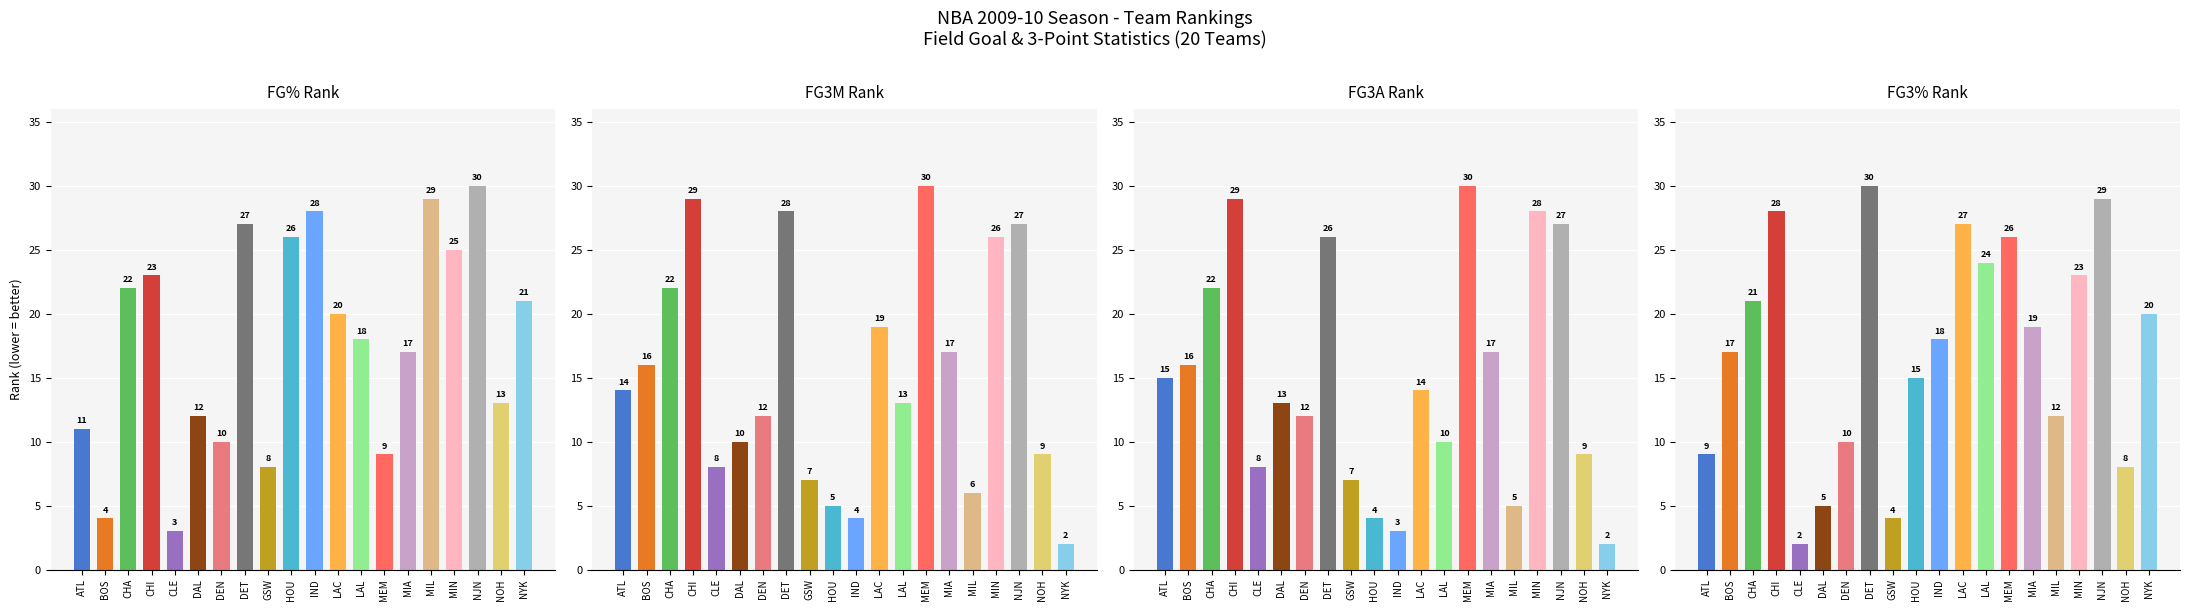

What is the sum of the FG3M_RANK values at MIA and NOH?

26